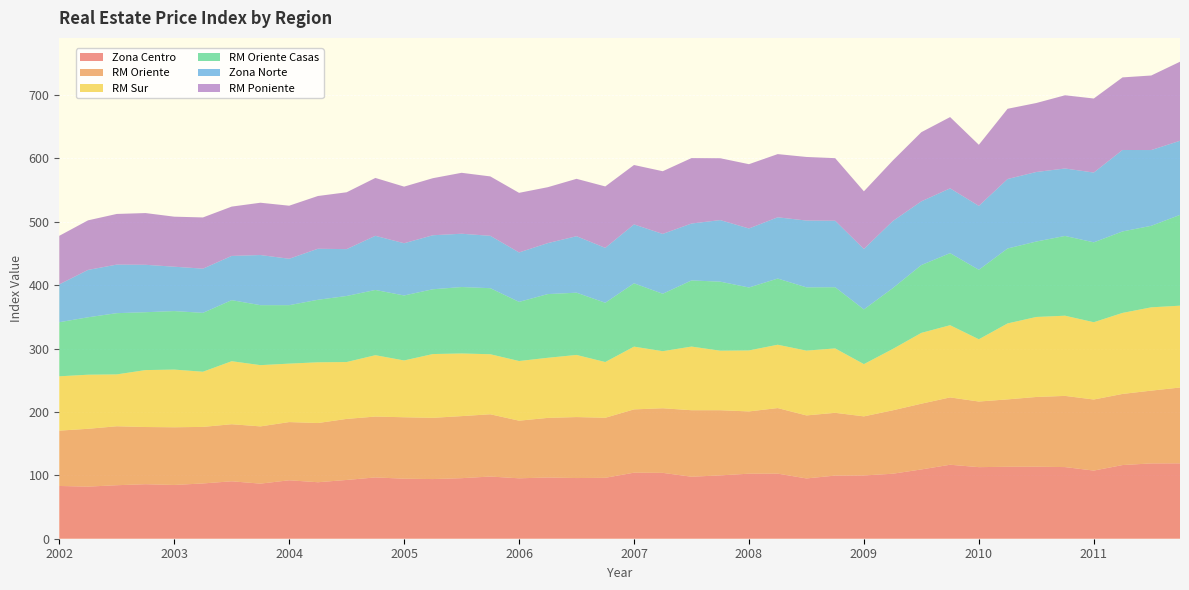

Reading right to left, transcribe all the data shown in this chart.

Zona Centro: 118.9	118.8	116.2	107.5	113.0	113.6	113.5	112.9	116.7	109.3	102.5	99.8	99.6	95.1	102.7	102.6	99.9	97.8	103.9	104.2	96.1	95.7	96.6	95.3	98.1	95.5	94.1	94.7	96.7	92.7	89.1	92.2	86.9	90.6	87.2	84.8	86.0	84.4	82.2	83.2
RM Oriente: 119.6	114.8	112.2	112.1	112.3	110.0	106.3	103.5	106.2	103.7	100.0	93.2	99.0	99.4	103.4	98.2	102.8	104.9	101.9	99.8	94.7	96.2	94.0	90.9	98.2	97.9	96.6	96.9	96.0	96.3	93.4	91.8	90.3	90.0	89.2	91.0	90.2	93.0	91.2	87.3
RM Sur: 129.1	131.4	127.8	121.9	126.5	126.2	119.8	98.2	113.9	111.7	96.7	82.4	101.6	102.2	99.9	96.2	93.9	100.4	90.0	99.0	87.9	98.0	94.8	94.1	94.7	98.8	100.6	89.6	96.8	89.7	95.8	92.2	96.6	99.4	87.0	91.0	89.8	81.8	85.3	85.7
RM Oriente Casas: 143.2	128.6	128.5	126.0	125.8	119.0	118.2	109.6	113.7	107.0	95.9	86.3	96.5	99.8	104.4	99.3	108.9	104.3	90.6	99.9	93.5	98.2	100.5	93.3	104.2	104.8	102.2	102.5	102.9	104.2	98.6	92.2	94.6	96.3	92.9	92.3	91.3	96.6	90.6	85.3
Zona Norte: 116.9	119.5	128.5	110.1	106.4	109.7	109.6	100.8	102.2	100.5	105.8	95.3	104.9	105.4	96.6	93.1	97.1	89.8	94.4	92.9	86.6	89.1	80.4	78.0	82.6	84.1	85.2	82.4	85.4	73.9	80.5	73.2	79.1	69.8	69.7	70.0	74.8	76.6	74.7	59.7
RM Poniente: 124.7	117.6	114.5	116.8	115.5	108.8	110.8	96.4	112.4	109.1	95.4	91.0	98.7	100.3	99.7	101.4	97.6	103.2	98.9	93.7	96.9	90.5	88.2	94.0	93.7	96.1	90.0	89.3	91.3	89.7	83.2	83.7	82.5	77.8	80.8	78.9	81.6	79.9	78.2	76.6